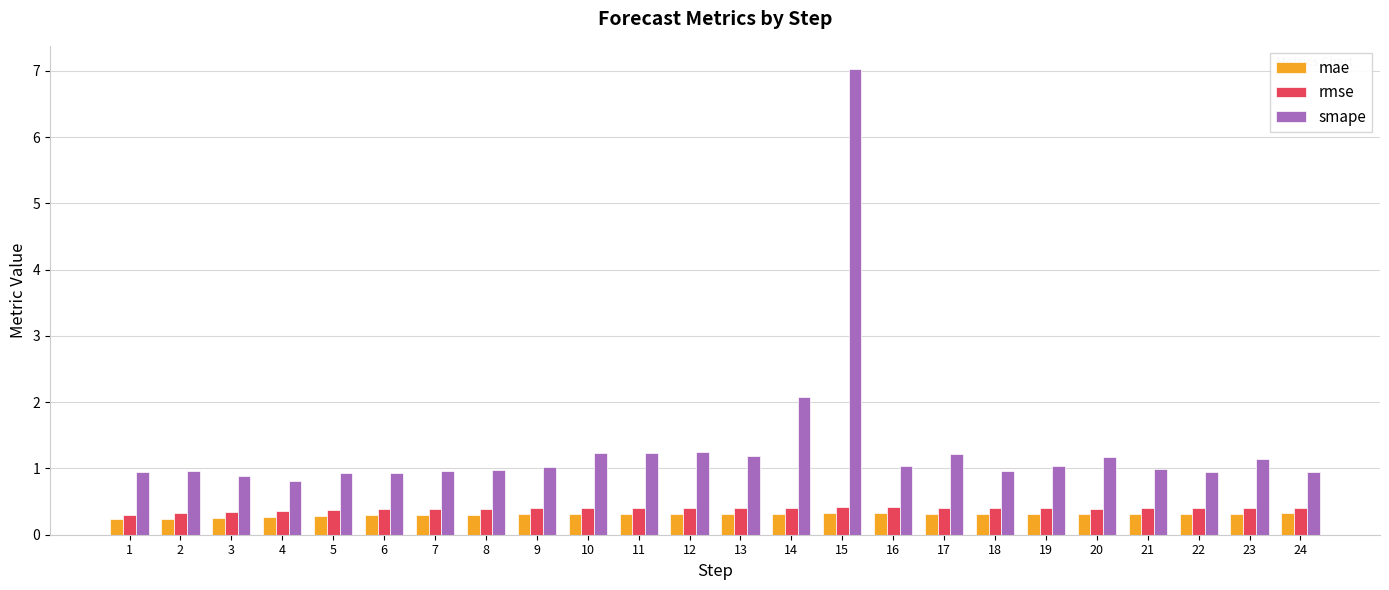

What are all the series names shown in the legend?

mae, rmse, smape